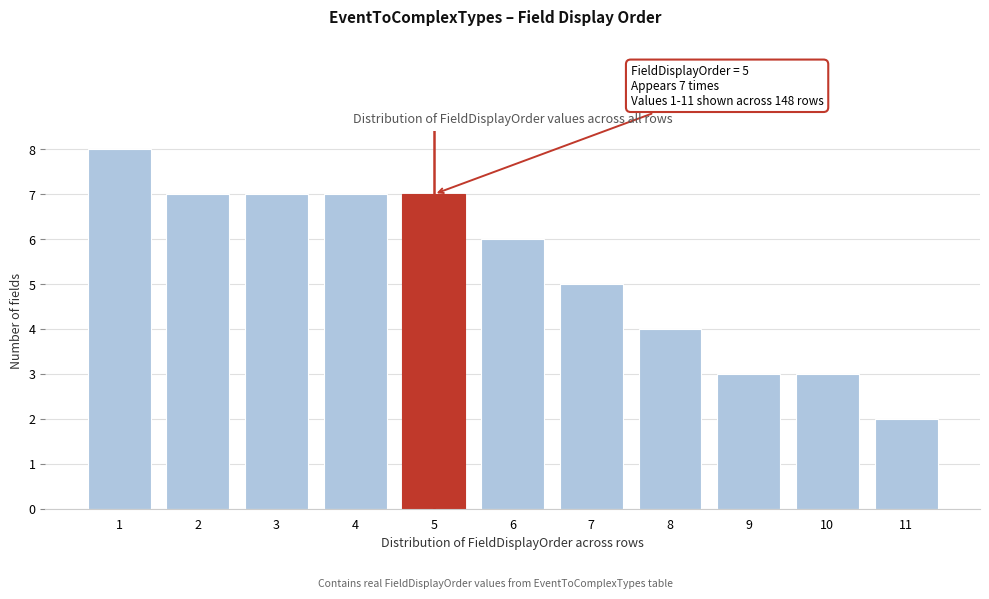

Over which range of the x-axis is the bar tallest?

0.5 to 1.5